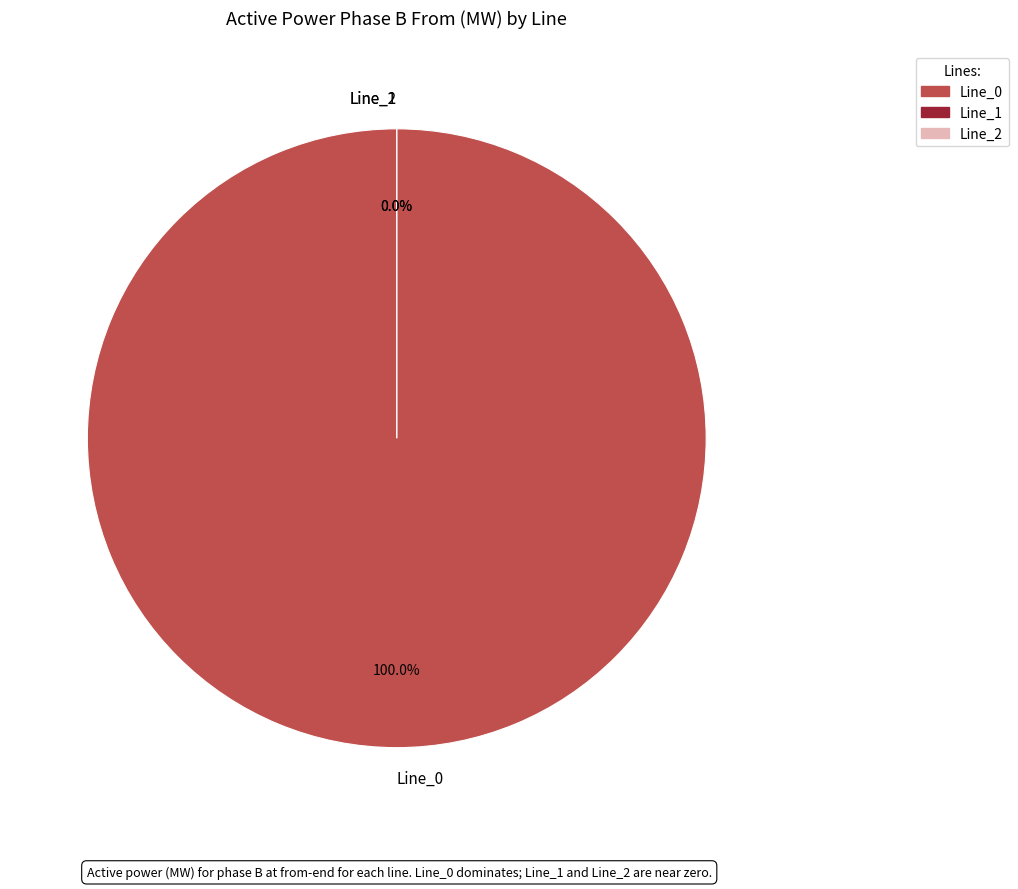

Which category has the smallest portion of the pie?

Line_2